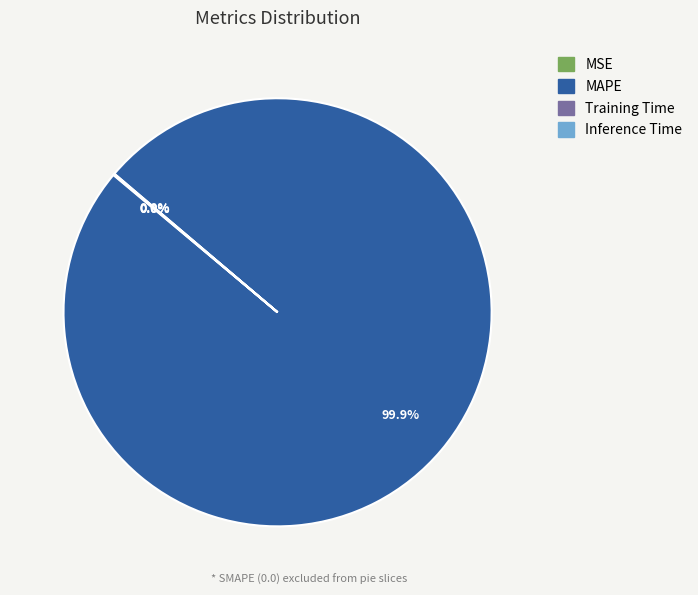

Does any single category account for the majority?

Yes